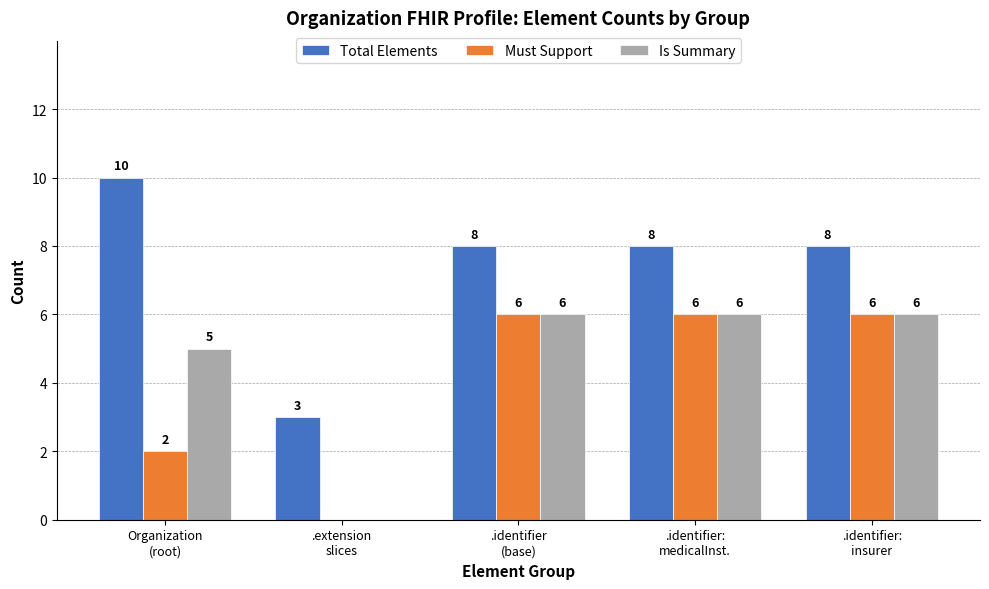

What is the sum of all Is Summary values?

23